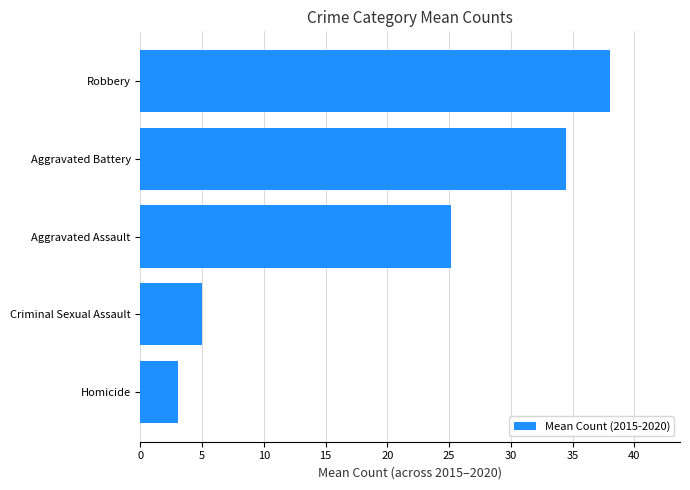

Which has a higher value, Aggravated Battery or Aggravated Assault?

Aggravated Battery